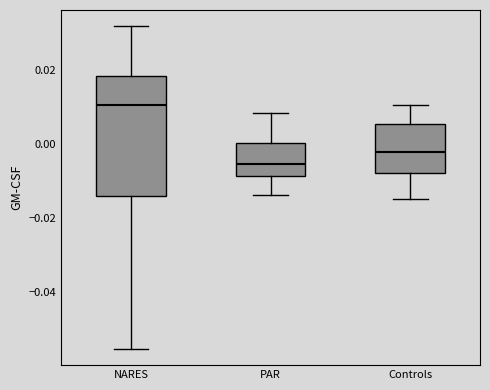

Which box's median line is the highest?

NARES